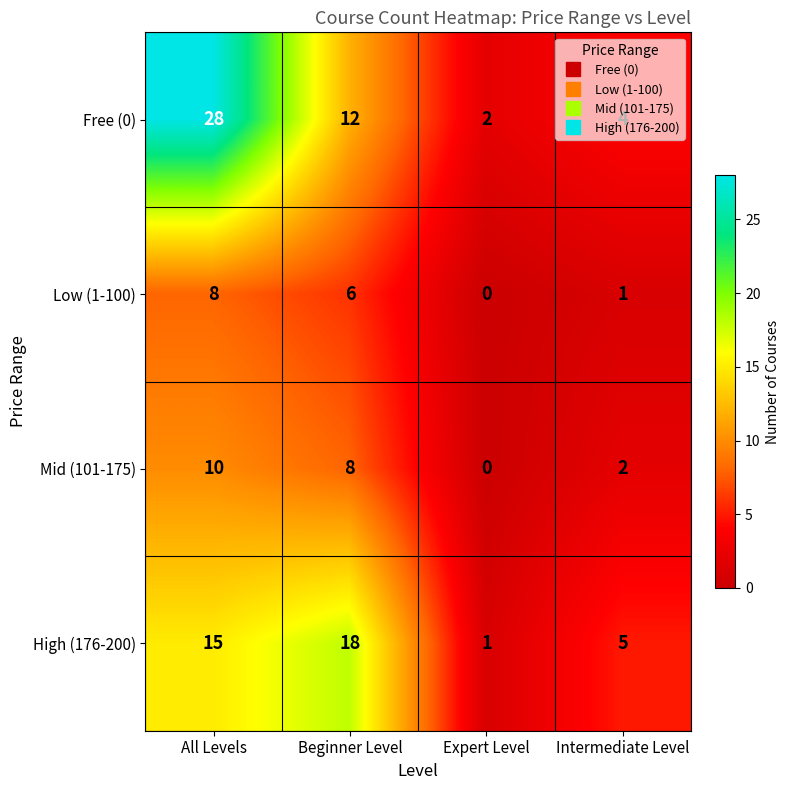

The Low (1-100) series shows 2 at Beginner Level. True or false?

False